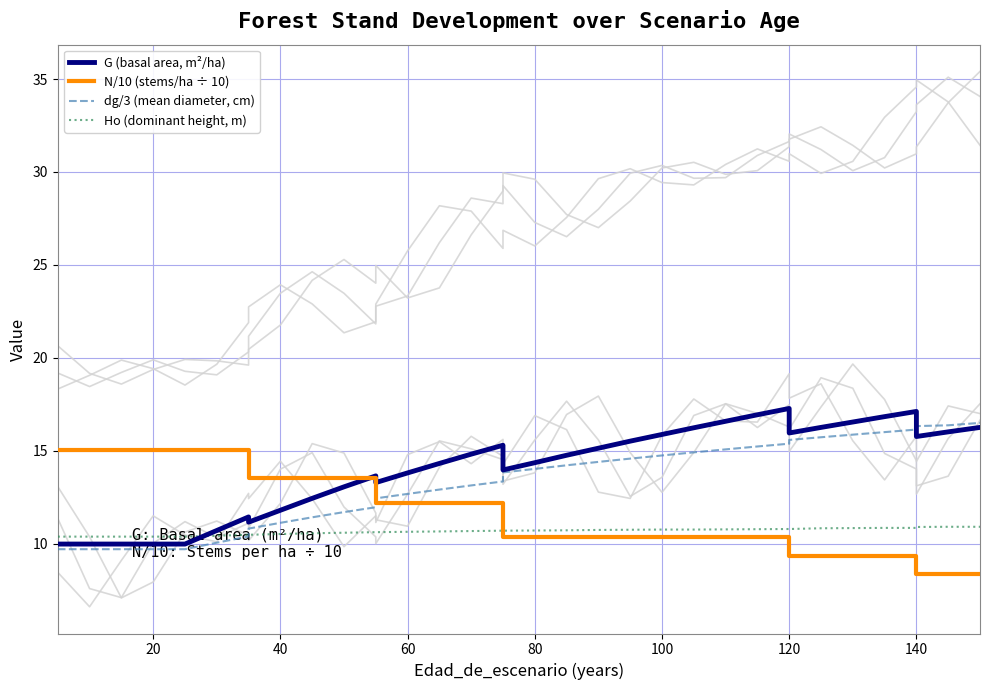

What is the spread (max minus min) of values at 140?

7.8